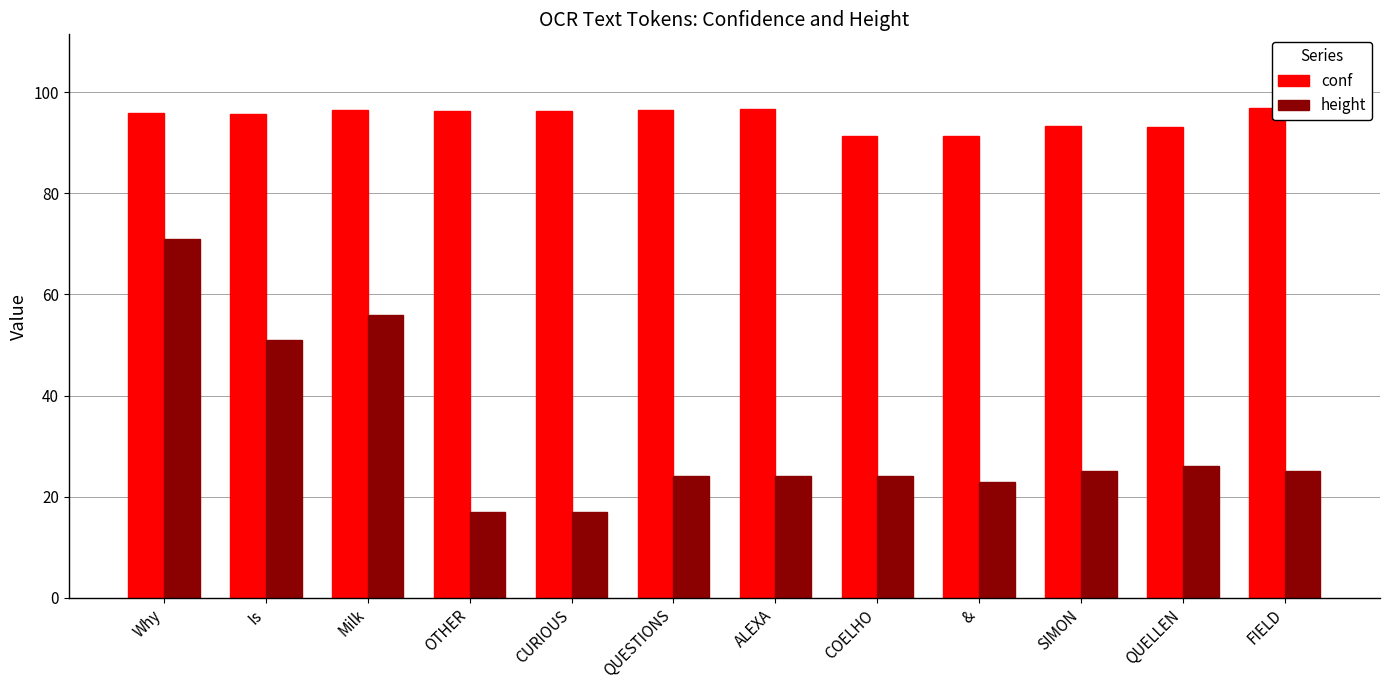

What are all the series names shown in the legend?

conf, height